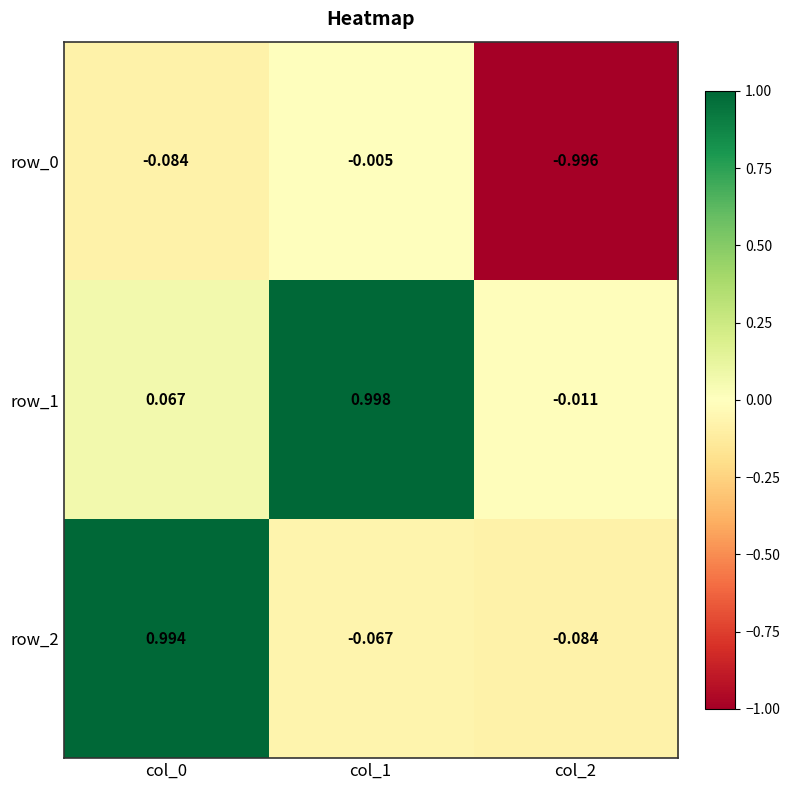

Is the value of row_1 at col_2 greater than the value of row_0 at col_2?

Yes